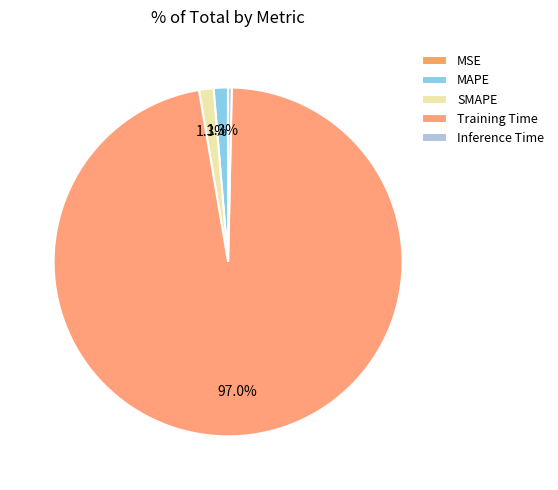

What percentage is NOT represented by Inference Time?

99.7%